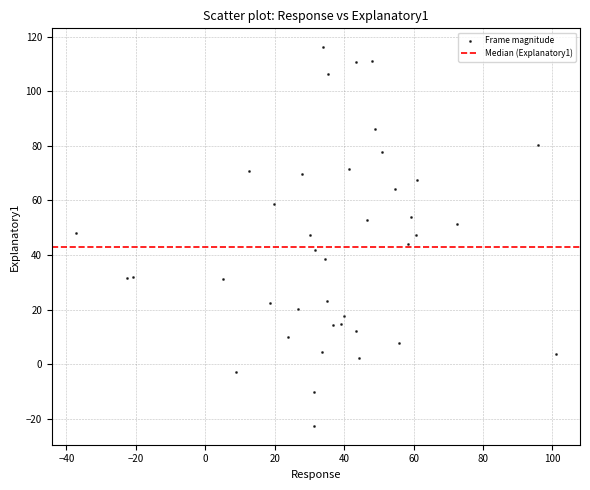

What is the range of X values (max minus min)?

138.3